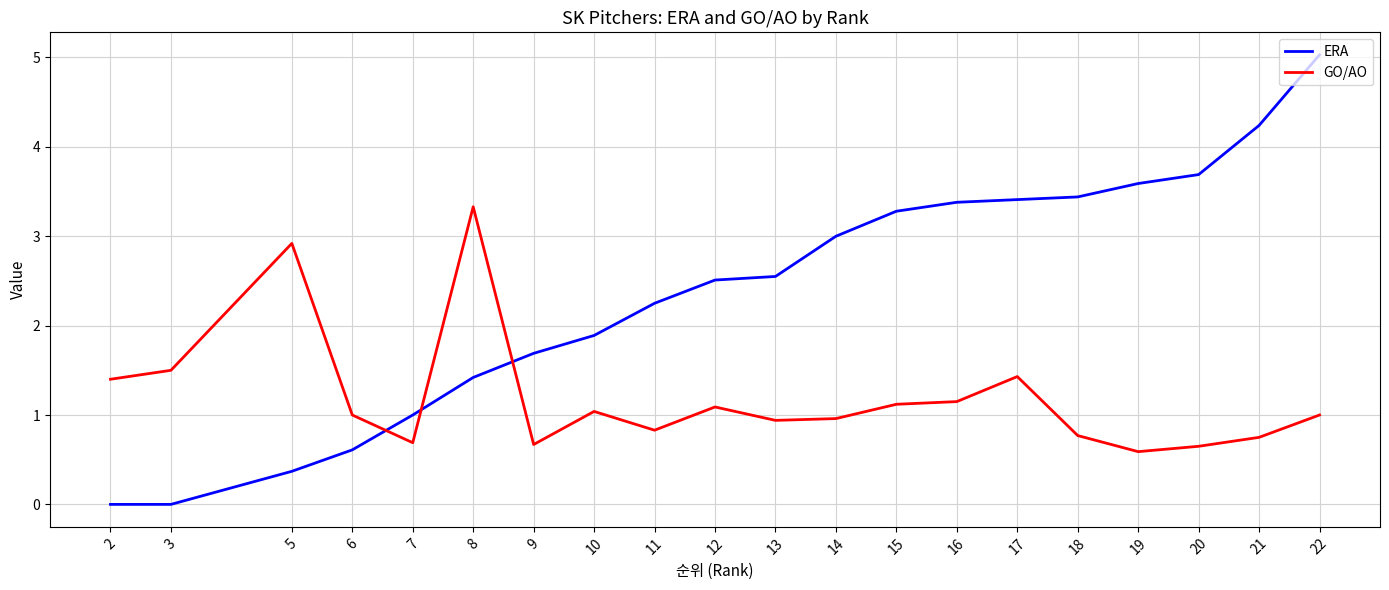

List the series in order of their peak value, highest first.

ERA, GO/AO